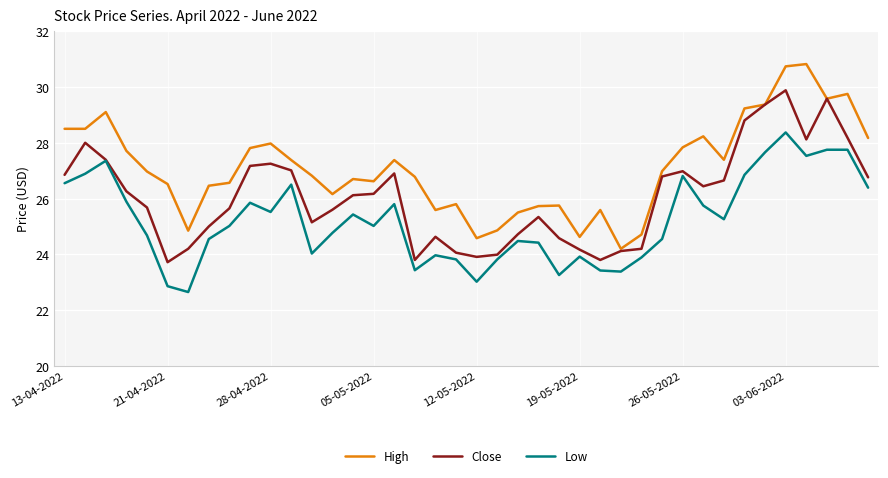

List the series in order of their peak value, lowest first.

Low, Close, High